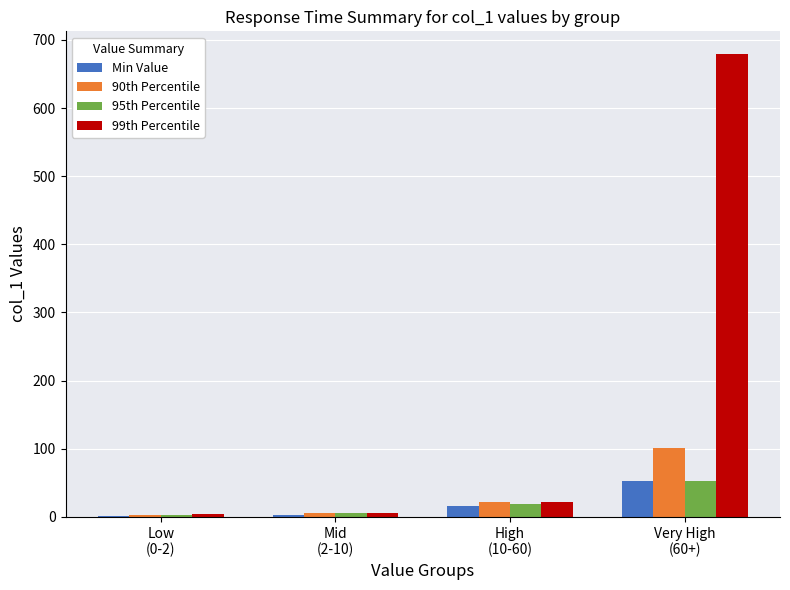

What is the difference between the Min Value values at Mid
(2-10) and High
(10-60)?

13.0